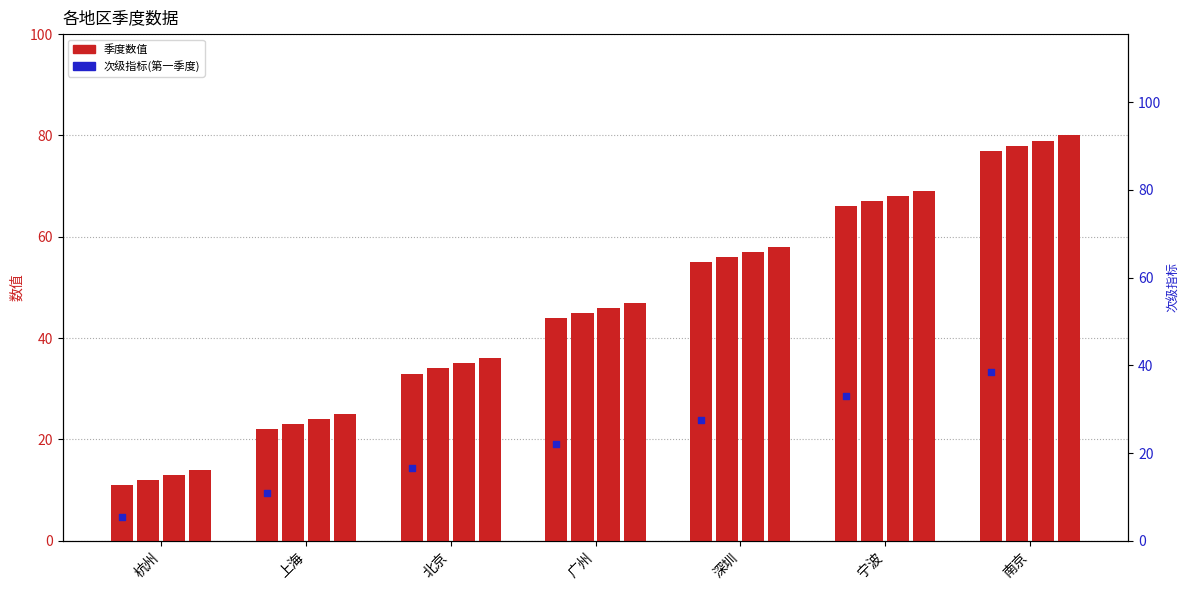

At which category is the sum across all series the highest?

南京